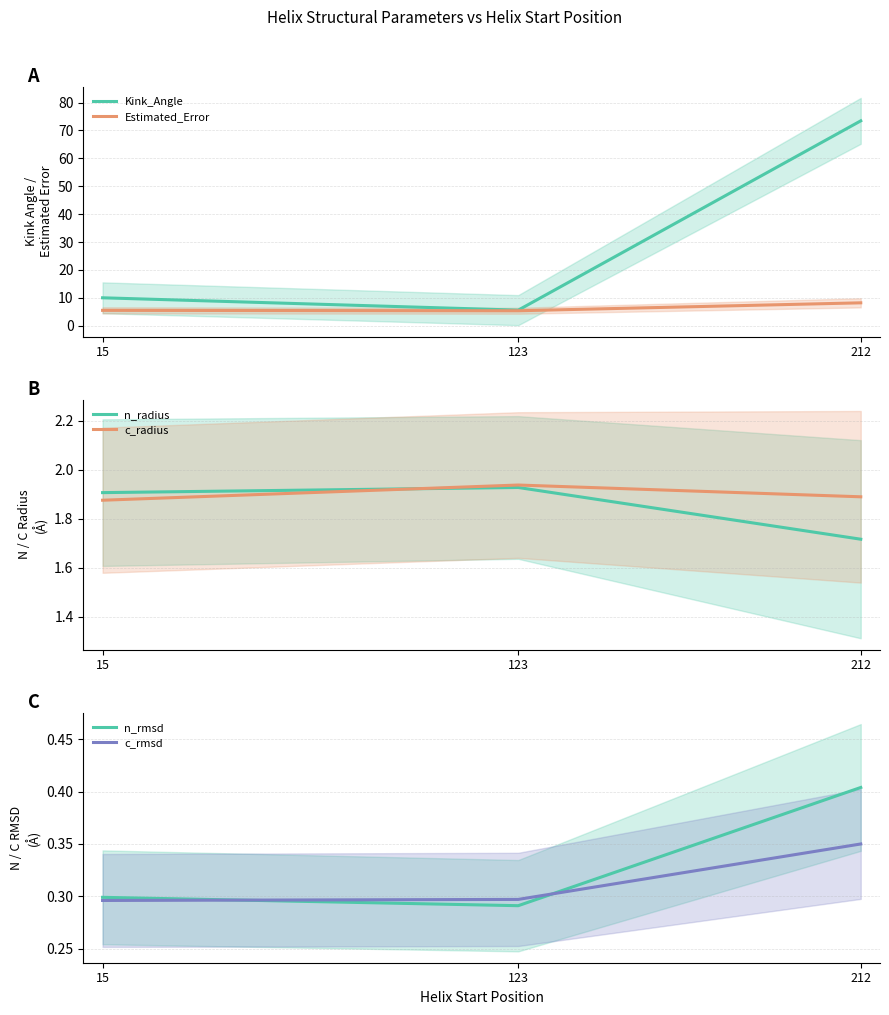

What is the value of the n_rmsd point at the 1st from the left?

0.3